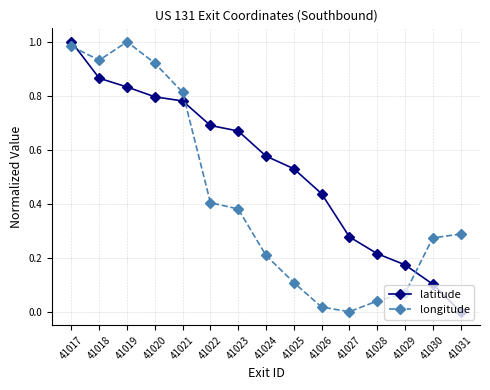

Where do longitude and latitude first cross each other?

41017 and 41018